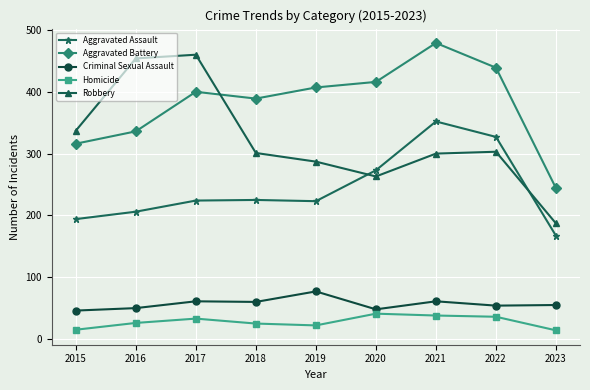

What is the difference between the maximum and second lowest values in the Robbery series?

197